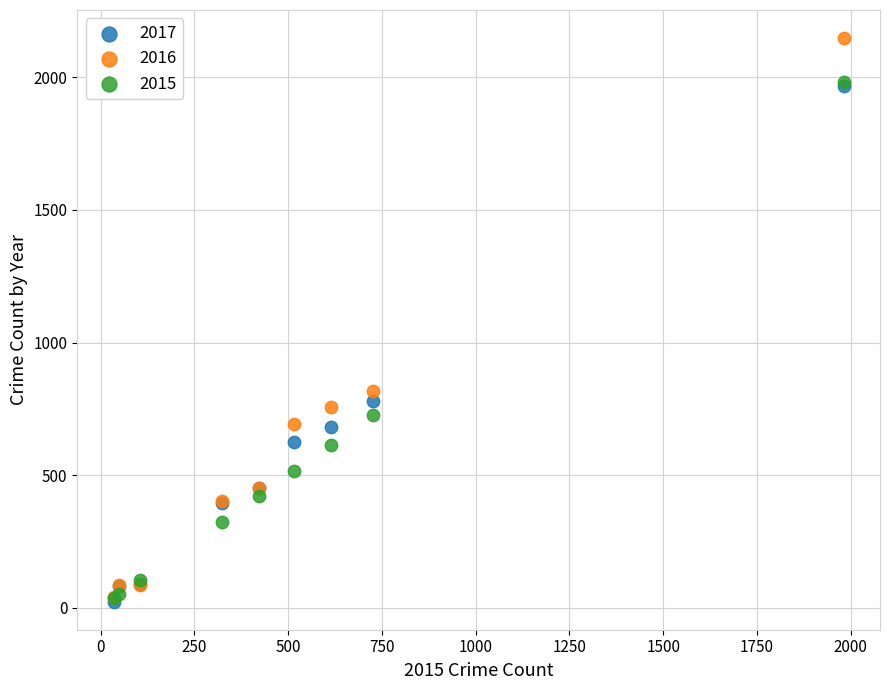

What are all the series names shown in the legend?

2017, 2016, 2015